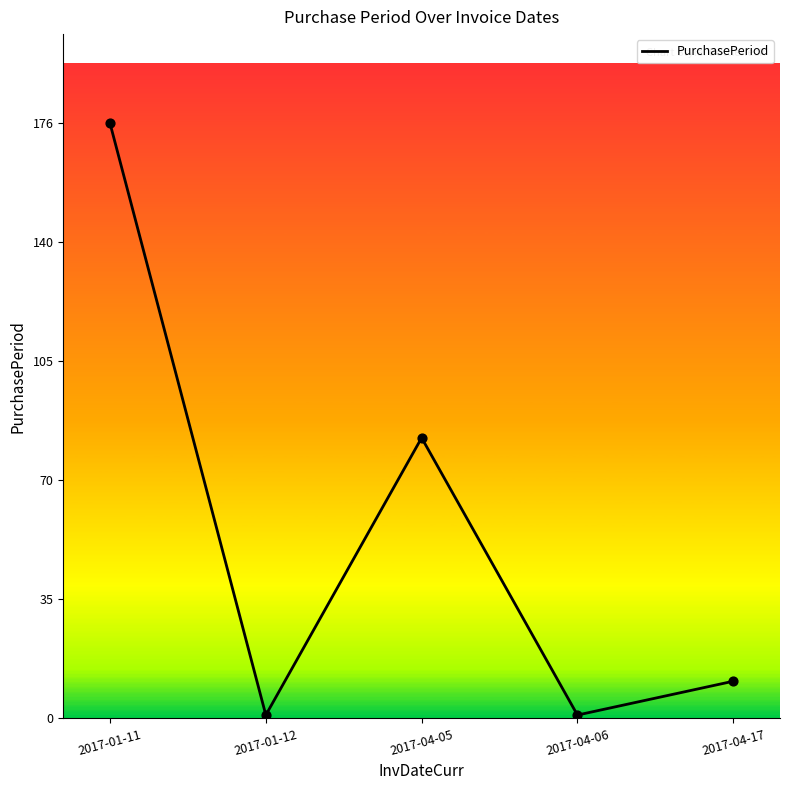

What is the change in value from 2017-01-12 to 2017-04-17?

+10